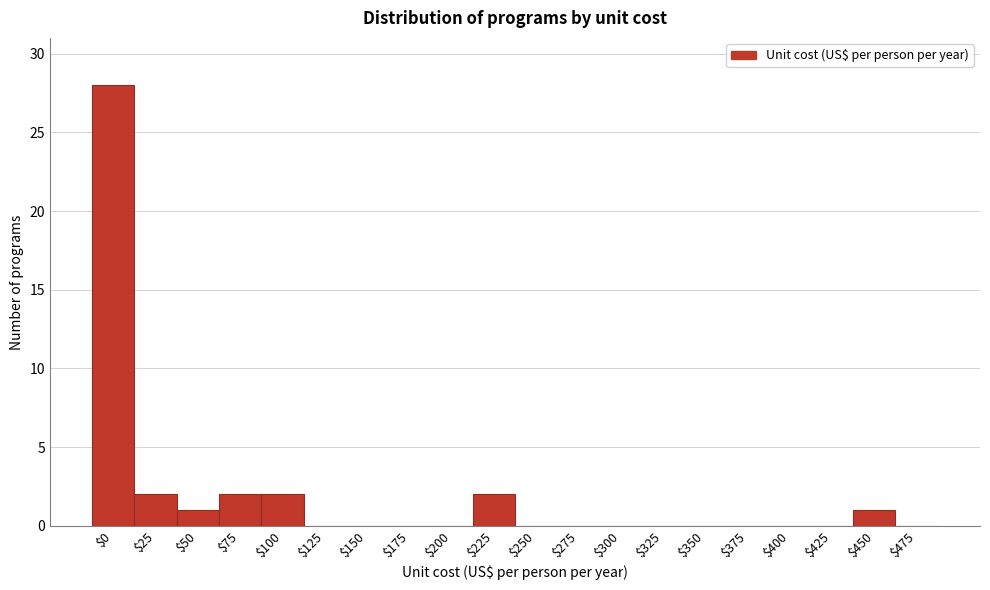

What is the greatest value displayed?

28